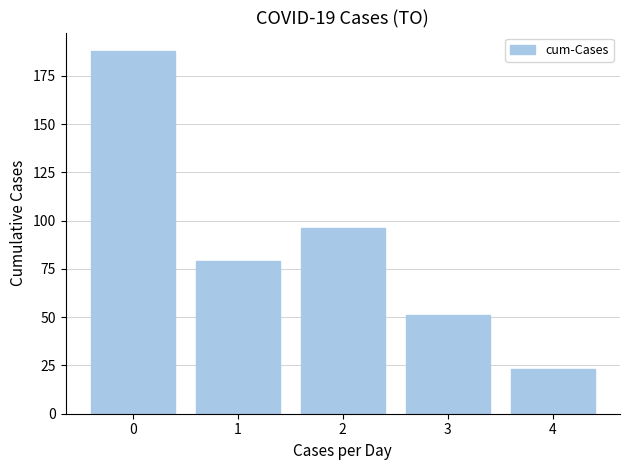

Approximately how many times larger is the value at 3 compared to 1?

0.6